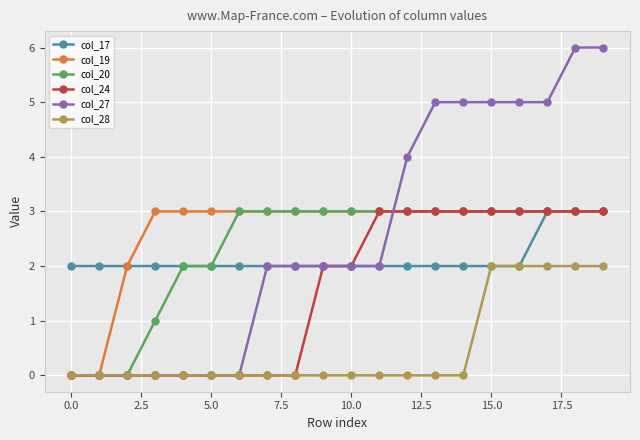

What are all the series names shown in the legend?

col_17, col_19, col_20, col_24, col_27, col_28